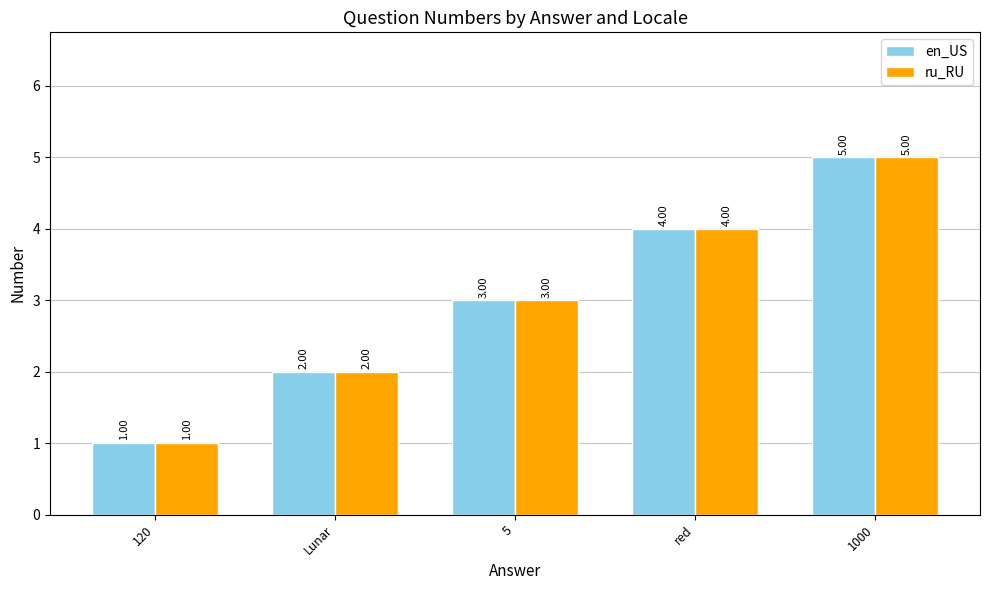

List the labels in order of en_US value, smallest first.

120, Lunar, 5, red, 1000